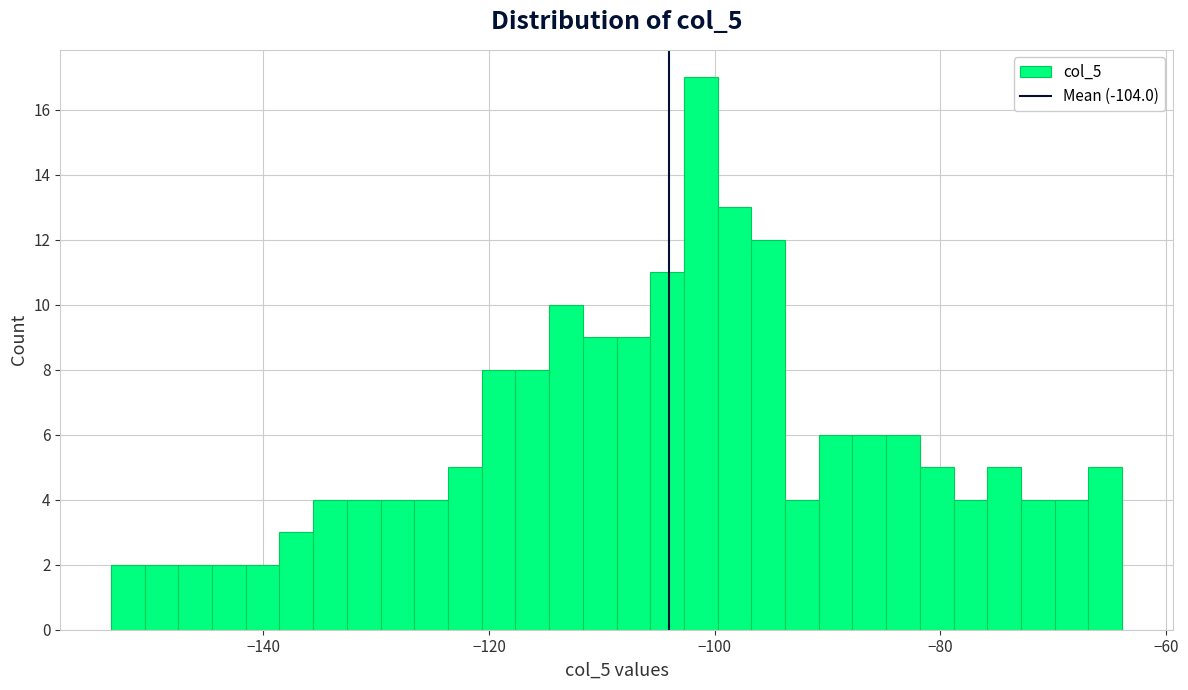

Around what value on the x-axis is the tallest bar? Give the approximate position of its centre, as read against the axis.

-102